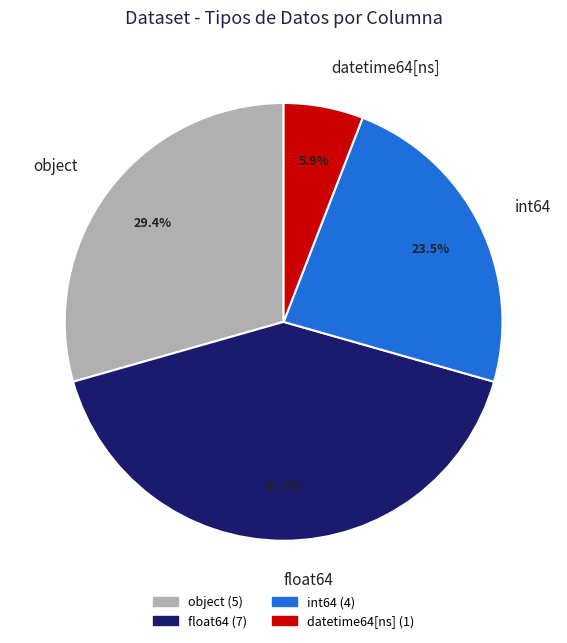

What is the smallest slice in the pie chart?

datetime64[ns]